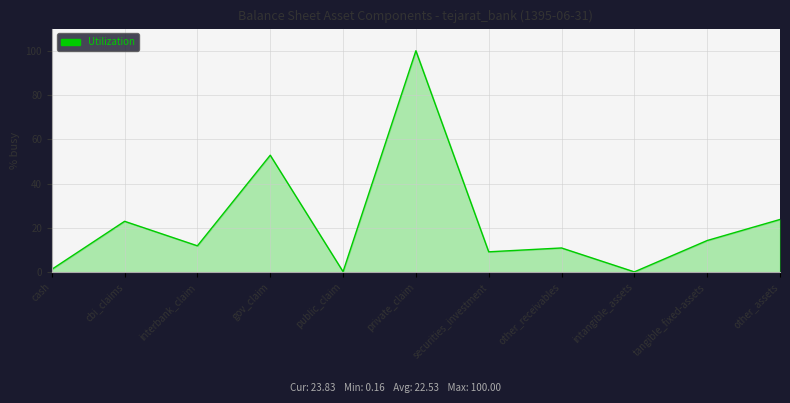

Where is the first local minimum?

interbank_claim